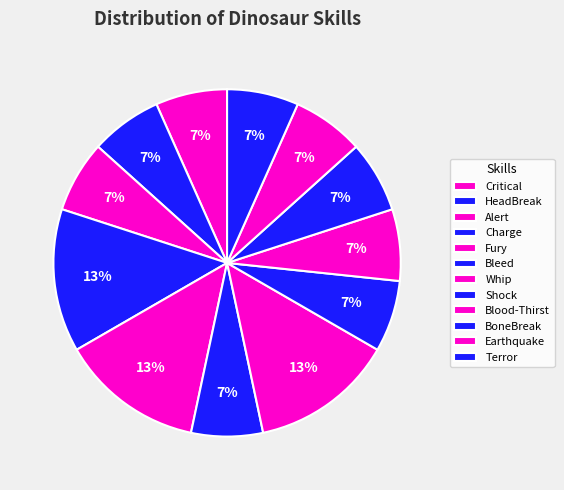

Is Bleed the majority of the pie?

No